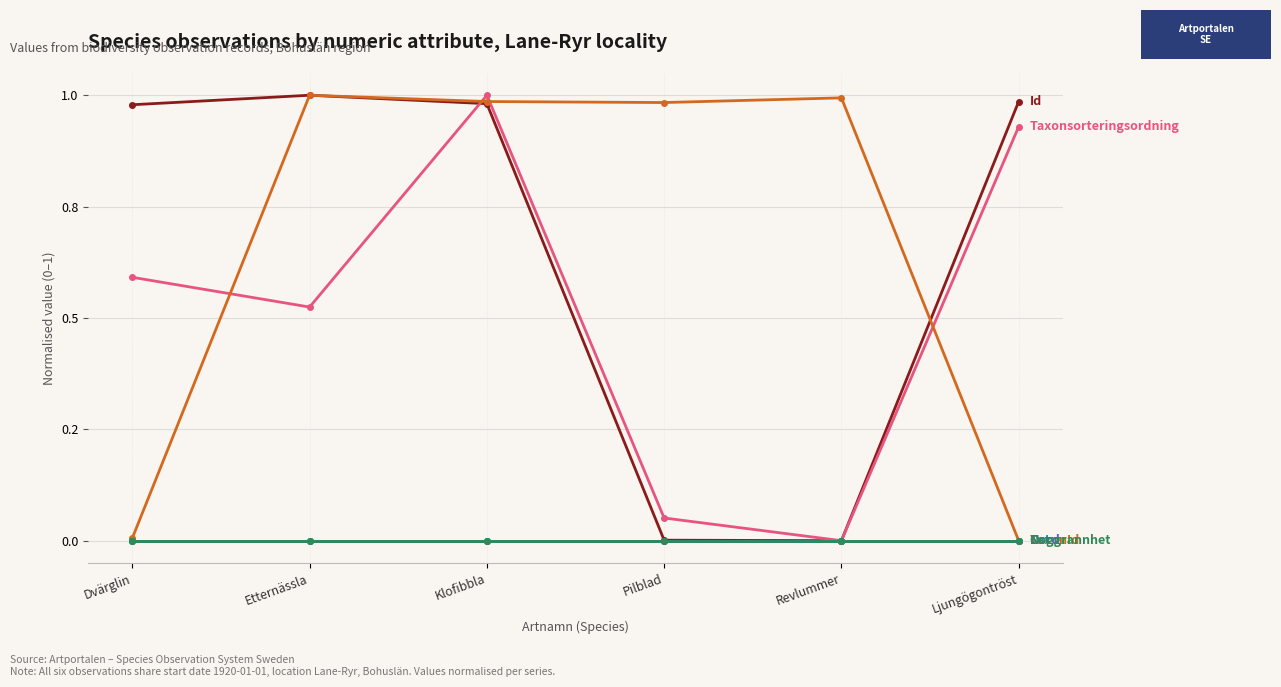

The value of Taxonsorteringsordning at Etternässla is 0.5. True or false?

True